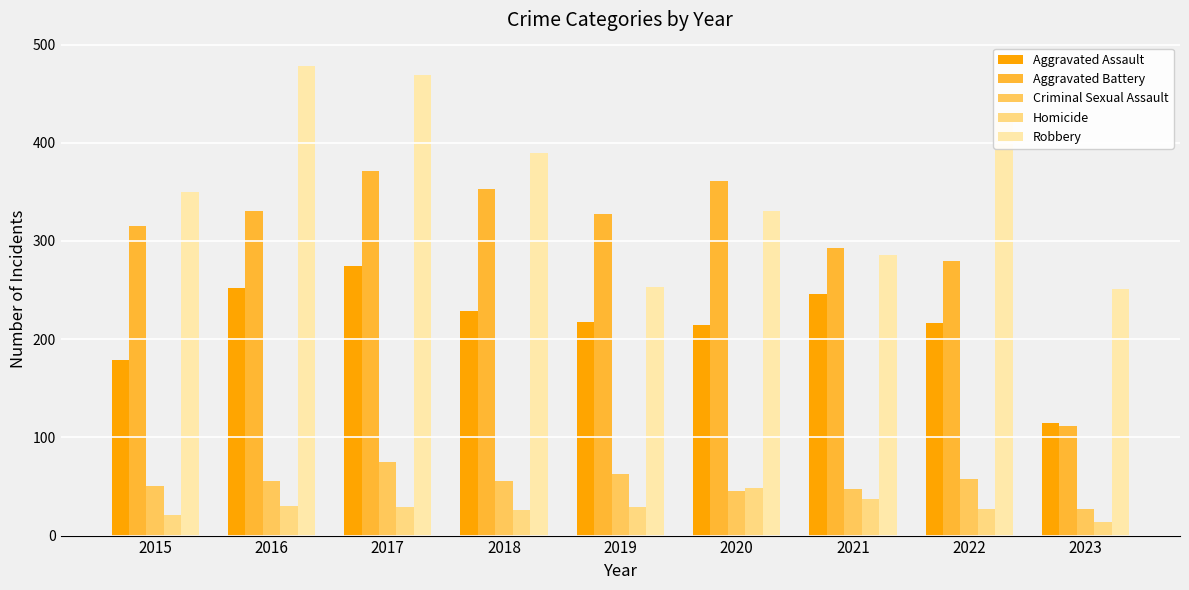

What is the maximum value for Aggravated Battery?

371